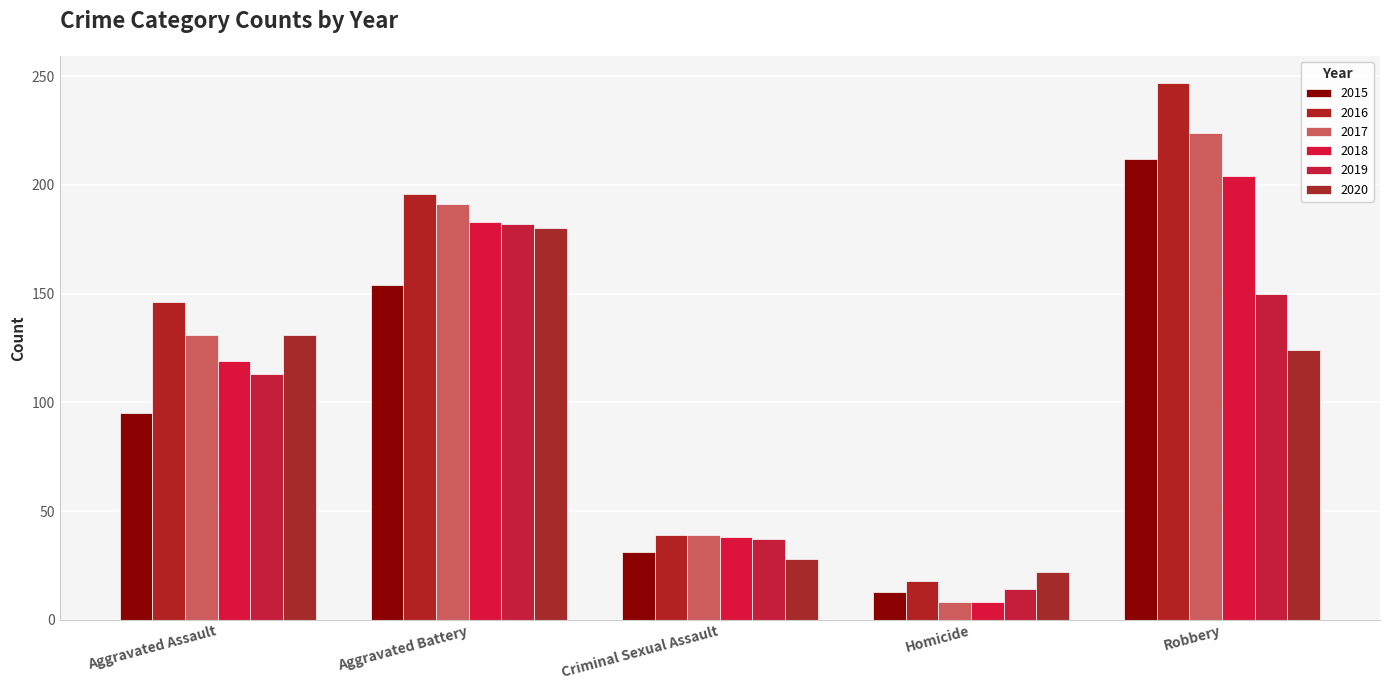

What is the sum of all 2018 values?

552